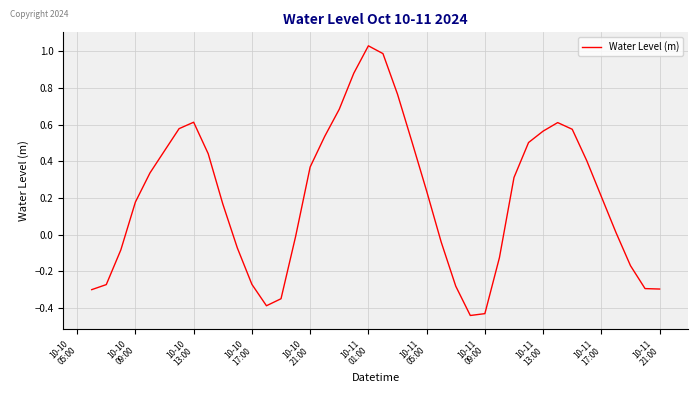

What is the difference between the maximum and minimum values?

1.5